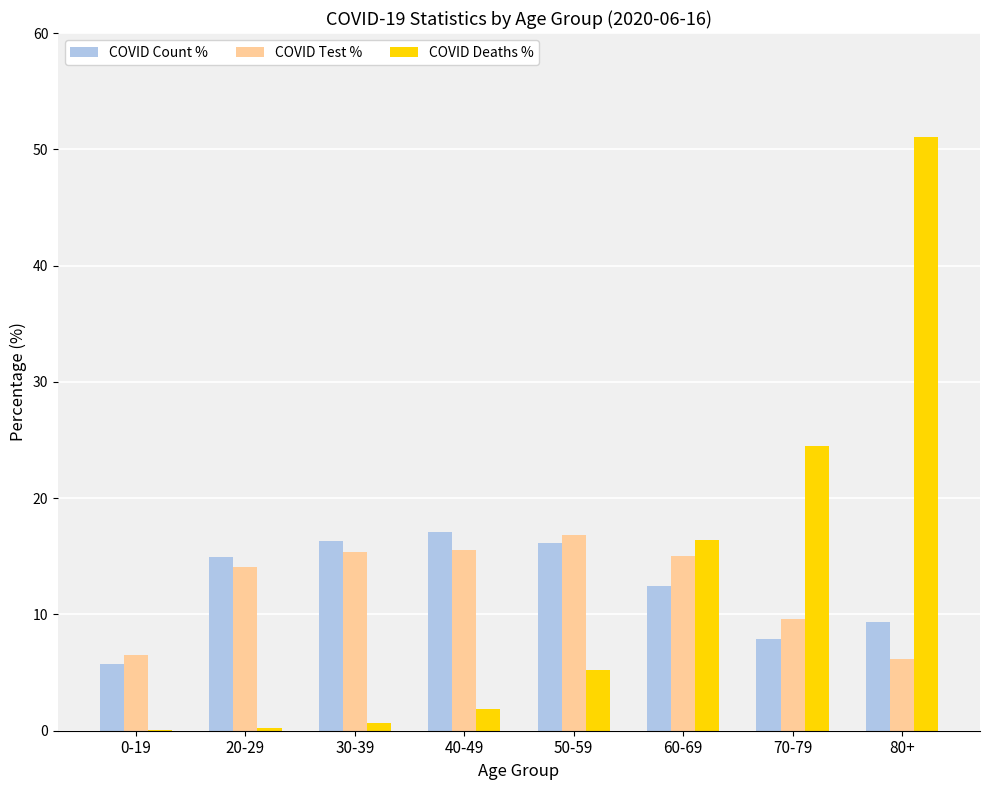

The COVID Test % series shows 15.4 at 30-39. True or false?

True